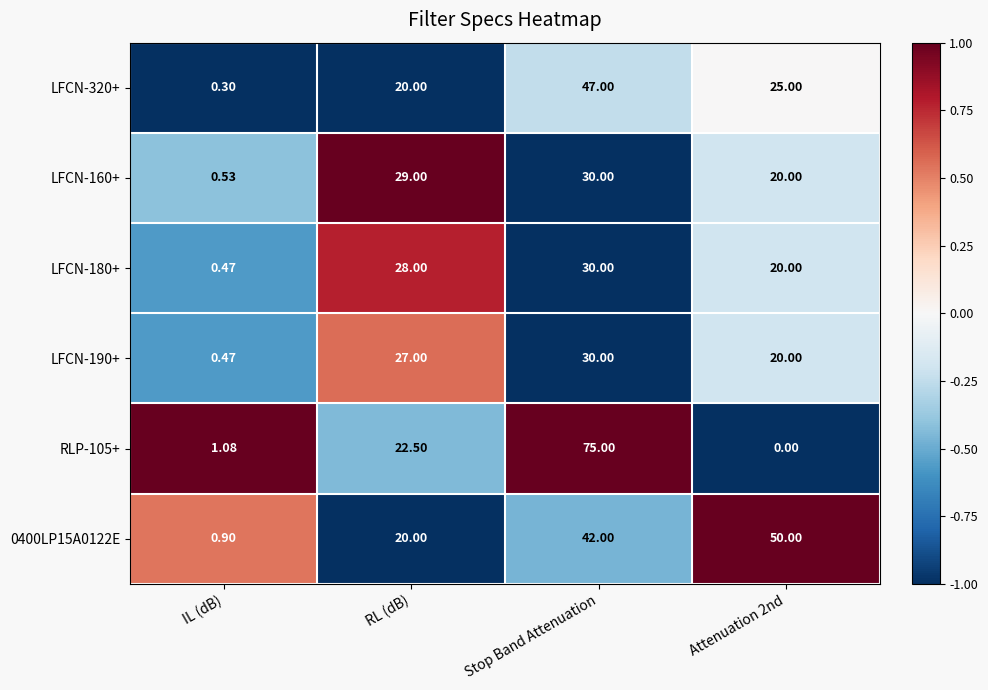

Is the value of LFCN-320+ at Stop Band Attenuation greater than the value of LFCN-160+ at IL (dB)?

Yes